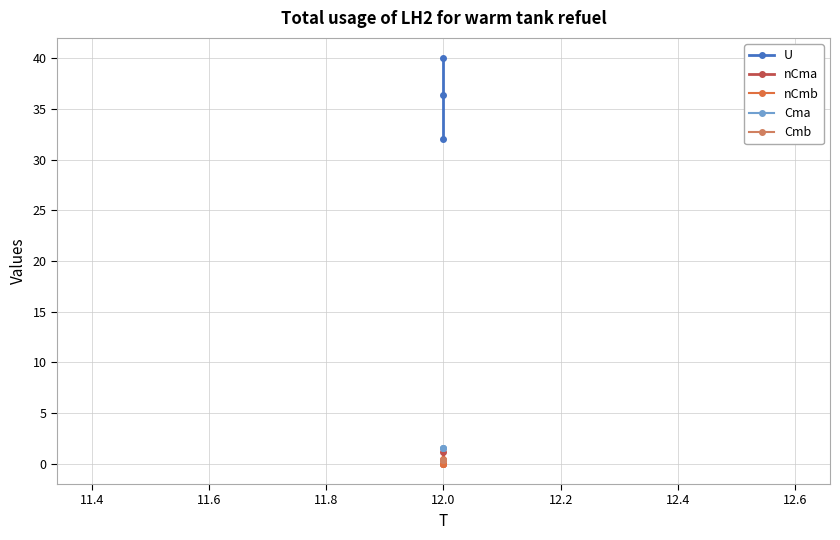

What are all the series names shown in the legend?

U, nCma, nCmb, Cma, Cmb